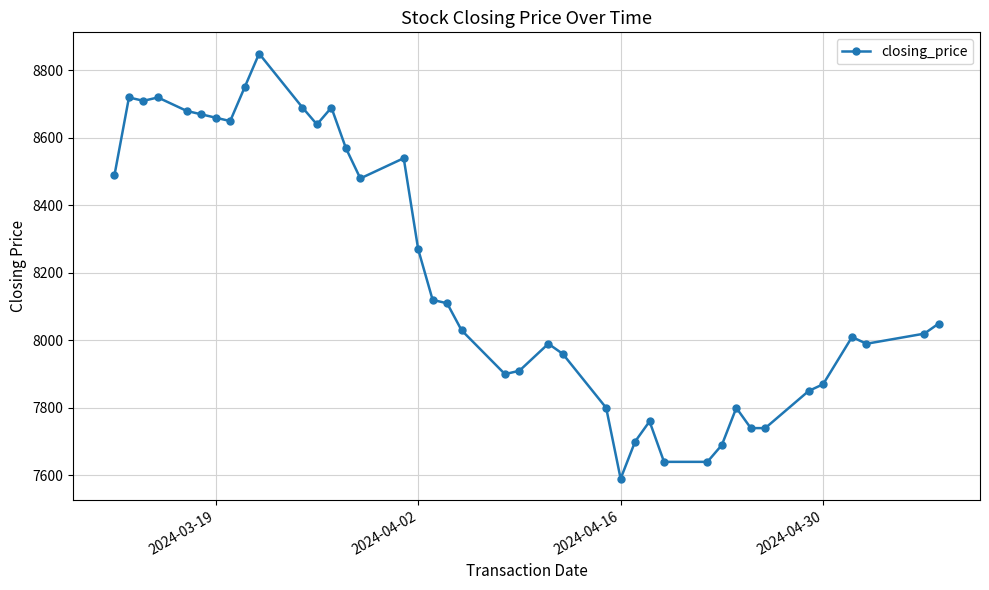

What is the value of the 23rd point from the left?

7990